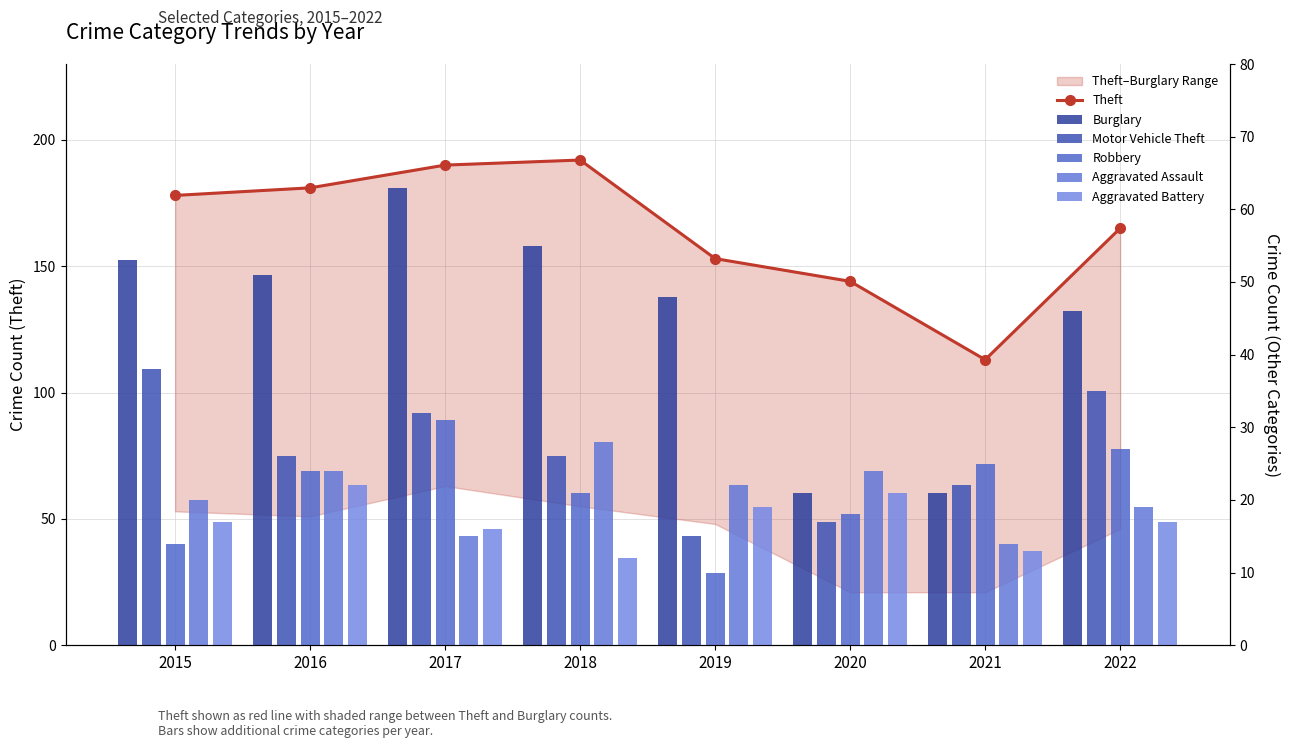

Reading left to right, transcribe all the data shown in this chart.

Theft: 178	181	190	192	153	144	113	165
Burglary: 53	51	63	55	48	21	21	46
Motor Vehicle Theft: 38	26	32	26	15	17	22	35
Robbery: 14	24	31	21	10	18	25	27
Aggravated Assault: 20	24	15	28	22	24	14	19
Aggravated Battery: 17	22	16	12	19	21	13	17